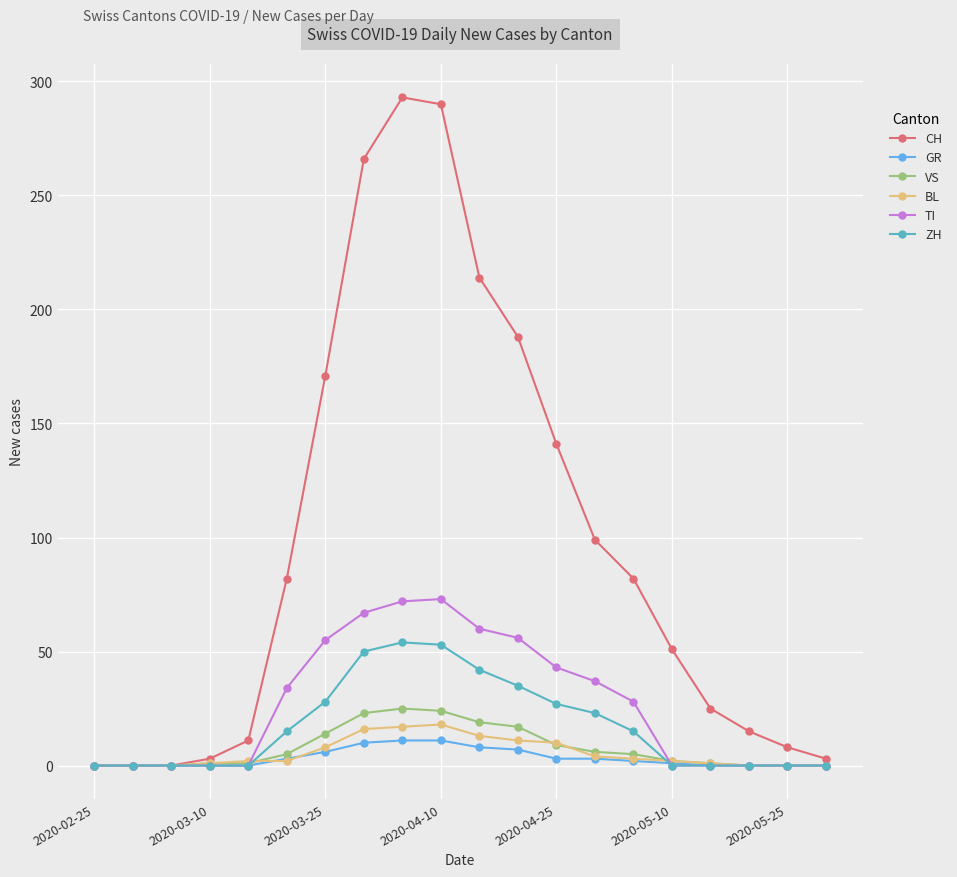

What is the maximum value for BL?

18